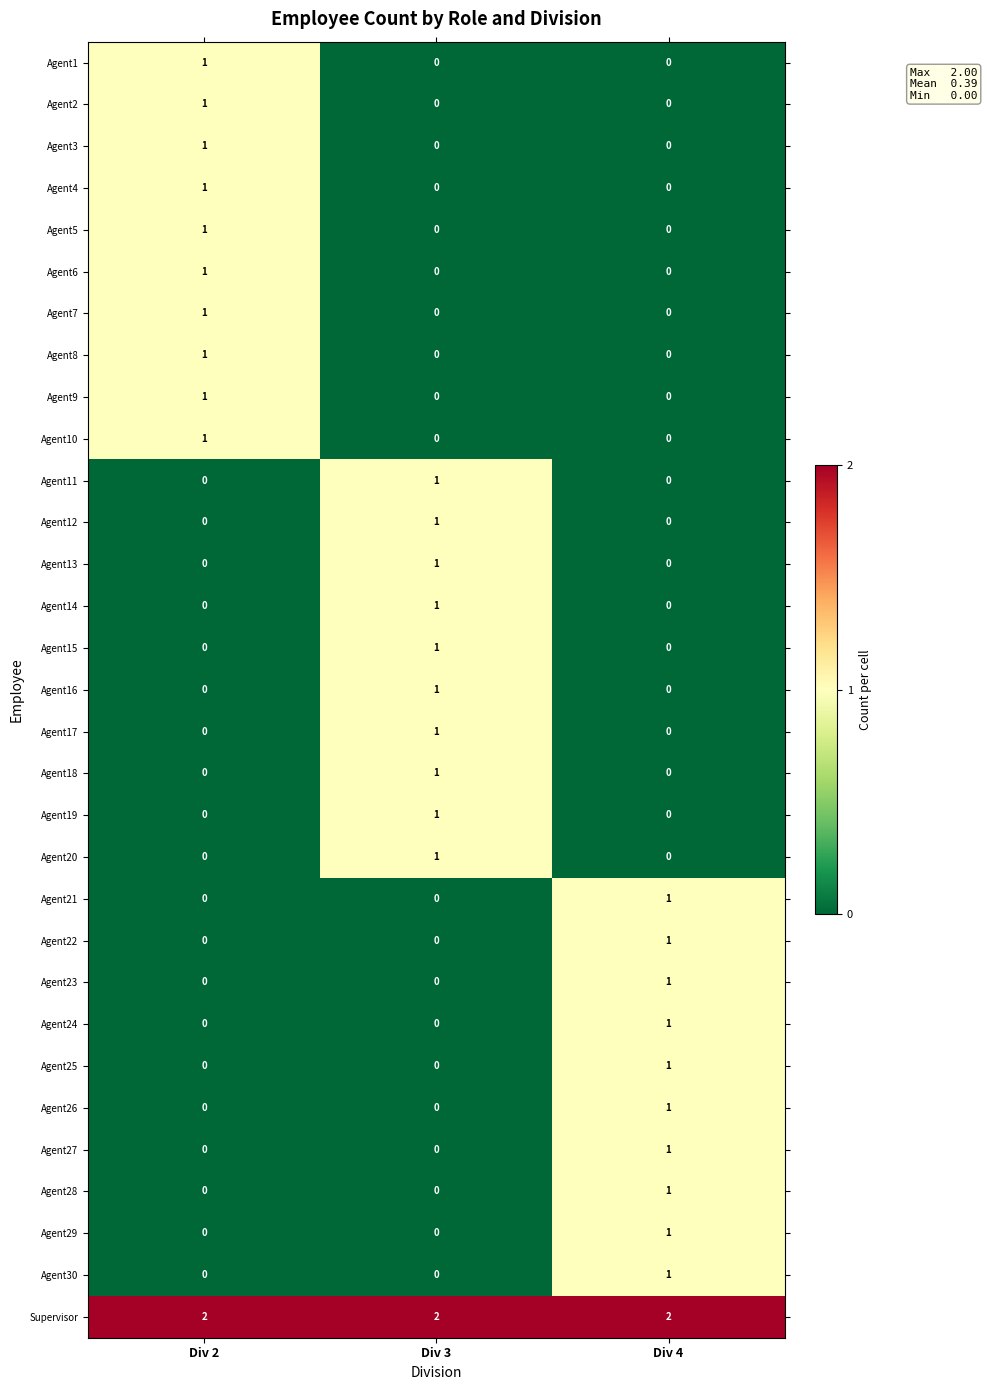

How many Agent5 values are between 0 and 1?

3